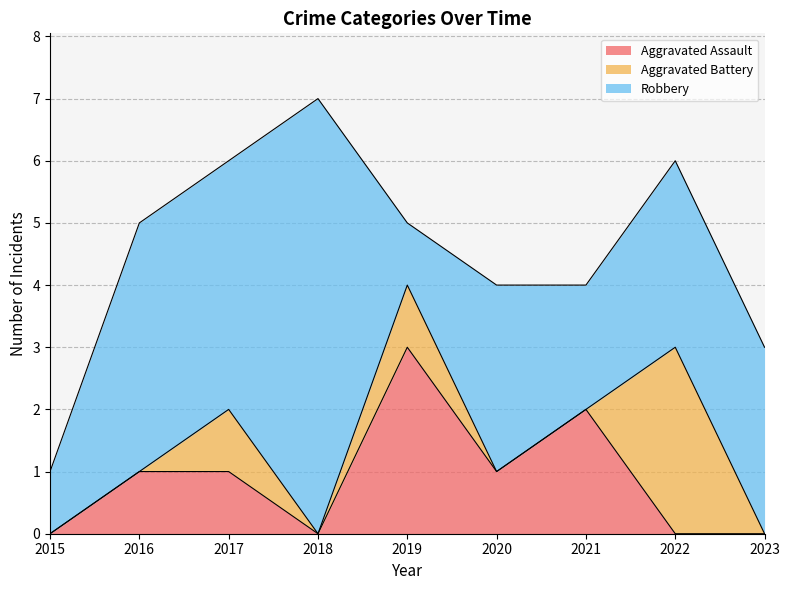

What is the average value of the Robbery series?

3